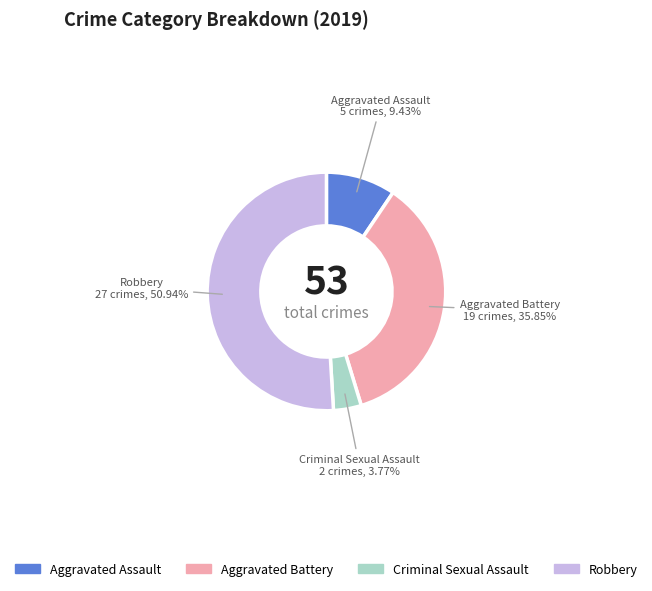

To the nearest percent, what is the difference between the largest and smallest slice percentages?

47%